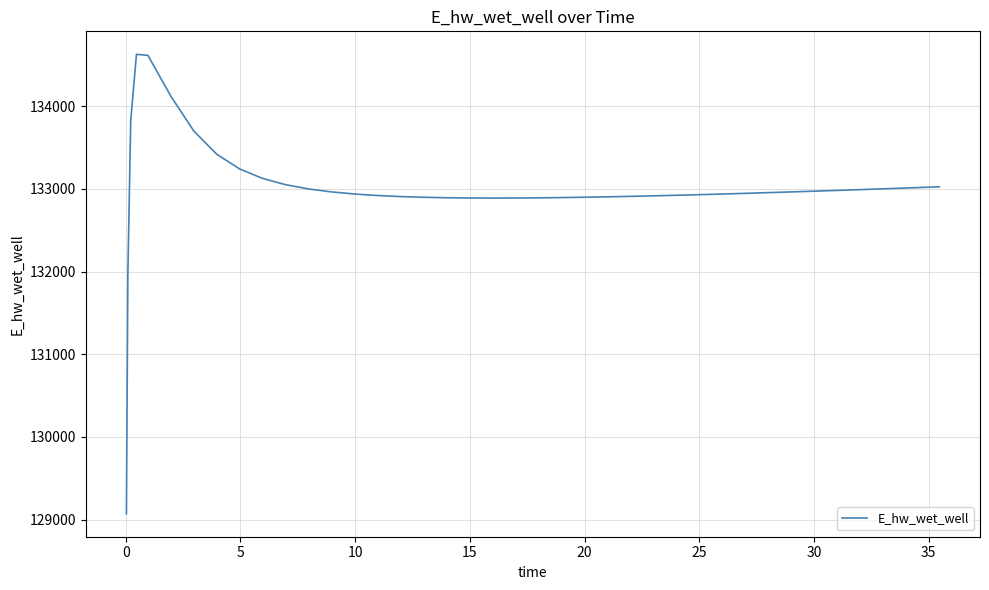

What is the greatest value displayed?

134628.0